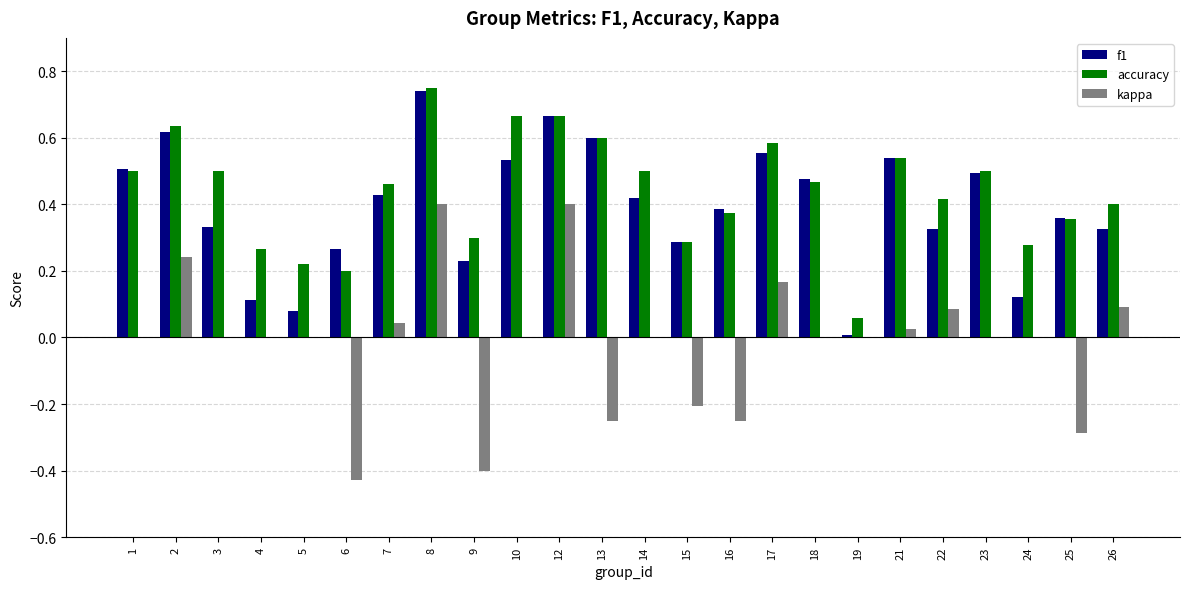

The value of f1 at 7 is 0.6. True or false?

False